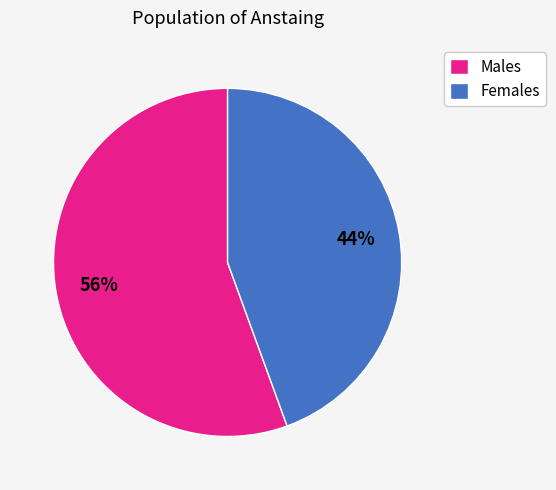

Does any single category account for the majority?

Yes